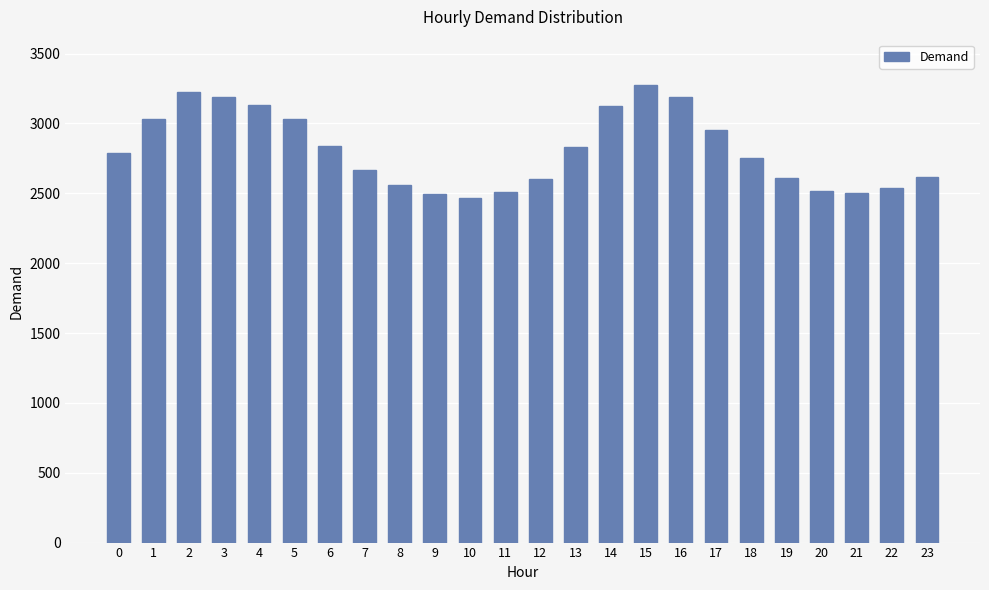

What is the difference between the values at 3 and 22?

654